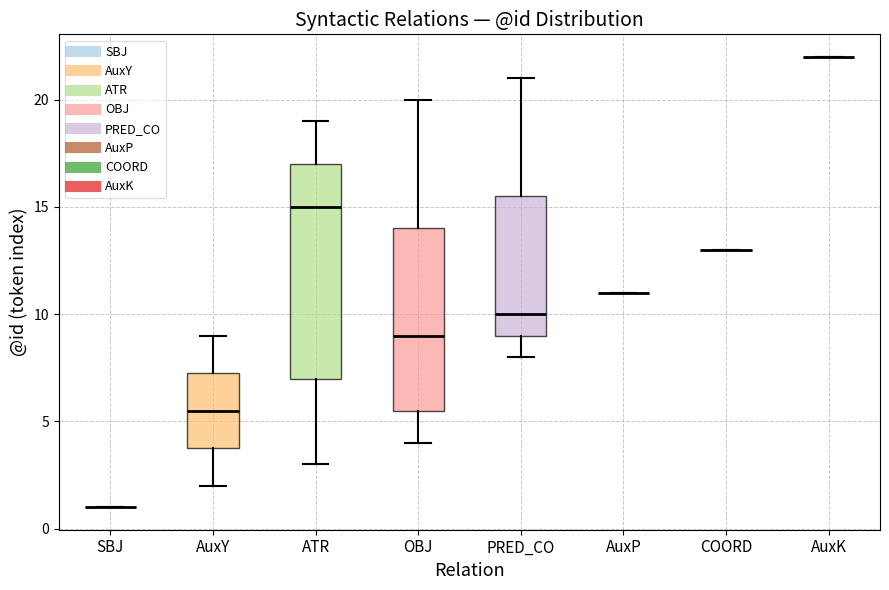

Reading left to right, read every box against the y-axis: the position of its median line, the range the box covers, and the ends of its whiskers. The values are not printed on the chart, so give them approximately, as read against the axis.

SBJ: box collapsed to a line at 1.0, whiskers 1.0 to 1.0
AuxY: median 5.5, box 4.0 to 7.5, whiskers 2.0 to 9.0
ATR: median 15.0, box 7.0 to 17.0, whiskers 3.0 to 19.0
OBJ: median 9.0, box 5.5 to 14.0, whiskers 4.0 to 20.0
PRED_CO: median 10.0, box 9.0 to 15.5, whiskers 8.0 to 21.0
AuxP: box collapsed to a line at 11.0, whiskers 11.0 to 11.0
COORD: box collapsed to a line at 13.0, whiskers 13.0 to 13.0
AuxK: box collapsed to a line at 22.0, whiskers 22.0 to 22.0